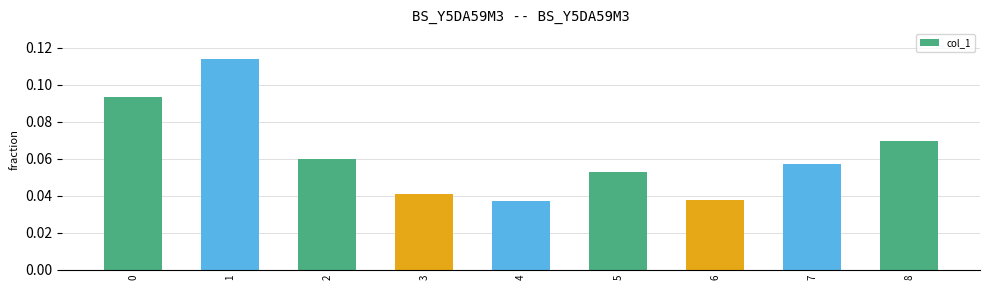

How many values are between 0 and 1?

9